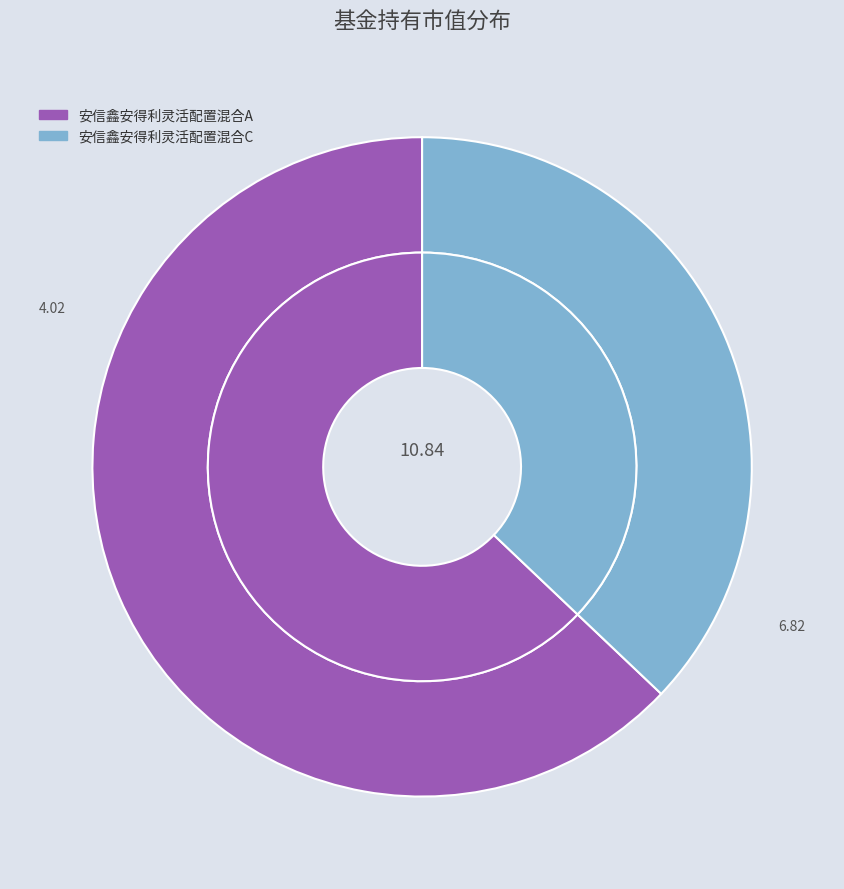

What is the largest slice in the pie chart?

安信鑫安得利灵活配置混合A